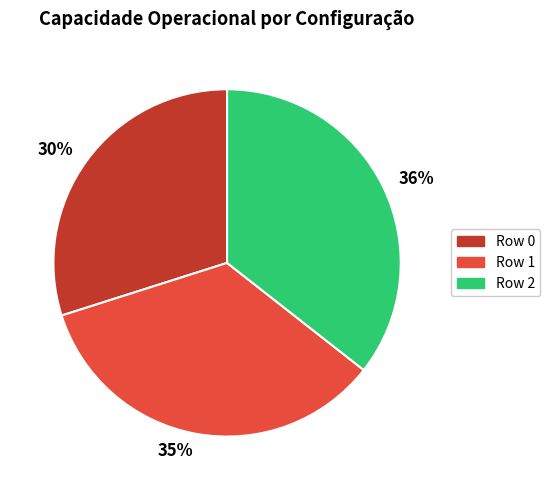

How many slices are in this pie chart?

3